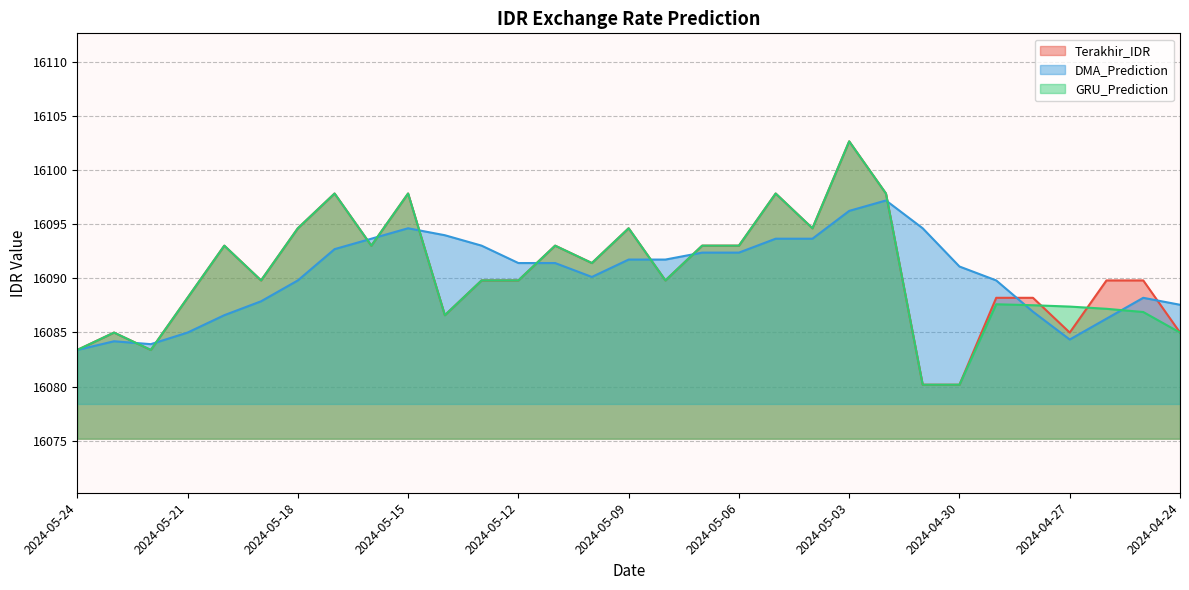

Reading left to right, list all the values displayed in this chart.

Terakhir_IDR: 2024-05-24=16083.4	2024-05-23=16085.0	2024-05-22=16083.4	2024-05-21=16088.2	2024-05-20=16093.0	2024-05-19=16089.8	2024-05-18=16094.6	2024-05-17=16097.9	2024-05-16=16093.0	2024-05-15=16097.9	2024-05-14=16086.6	2024-05-13=16089.8	2024-05-12=16089.8	2024-05-11=16093.0	2024-05-10=16091.4	2024-05-09=16094.6	2024-05-08=16089.8	2024-05-07=16093.0	2024-05-06=16093.0	2024-05-05=16097.9	2024-05-04=16094.6	2024-05-03=16102.7	2024-05-02=16097.9	2024-05-01=16080.2	2024-04-30=16080.2	2024-04-29=16088.2	2024-04-28=16088.2	2024-04-27=16085.0	2024-04-26=16089.8	2024-04-25=16089.8	2024-04-24=16085.0
DMA_Prediction: 2024-05-24=16083.4	2024-05-23=16084.2	2024-05-22=16083.9	2024-05-21=16085.0	2024-05-20=16086.6	2024-05-19=16087.9	2024-05-18=16089.8	2024-05-17=16092.7	2024-05-16=16093.7	2024-05-15=16094.6	2024-05-14=16094.0	2024-05-13=16093.0	2024-05-12=16091.4	2024-05-11=16091.4	2024-05-10=16090.1	2024-05-09=16091.8	2024-05-08=16091.8	2024-05-07=16092.4	2024-05-06=16092.4	2024-05-05=16093.7	2024-05-04=16093.7	2024-05-03=16096.3	2024-05-02=16097.2	2024-05-01=16094.6	2024-04-30=16091.1	2024-04-29=16089.8	2024-04-28=16086.9	2024-04-27=16084.3	2024-04-26=16086.3	2024-04-25=16088.2	2024-04-24=16087.6
GRU_Prediction: 2024-05-24=16083.4	2024-05-23=16085.0	2024-05-22=16083.4	2024-05-21=16088.2	2024-05-20=16093.0	2024-05-19=16089.8	2024-05-18=16094.6	2024-05-17=16097.9	2024-05-16=16093.0	2024-05-15=16097.9	2024-05-14=16086.6	2024-05-13=16089.8	2024-05-12=16089.8	2024-05-11=16093.0	2024-05-10=16091.4	2024-05-09=16094.6	2024-05-08=16089.8	2024-05-07=16093.0	2024-05-06=16093.0	2024-05-05=16097.9	2024-05-04=16094.6	2024-05-03=16102.7	2024-05-02=16097.9	2024-05-01=16080.2	2024-04-30=16080.2	2024-04-29=16087.6	2024-04-28=16087.5	2024-04-27=16087.4	2024-04-26=16087.2	2024-04-25=16086.9	2024-04-24=16085.0